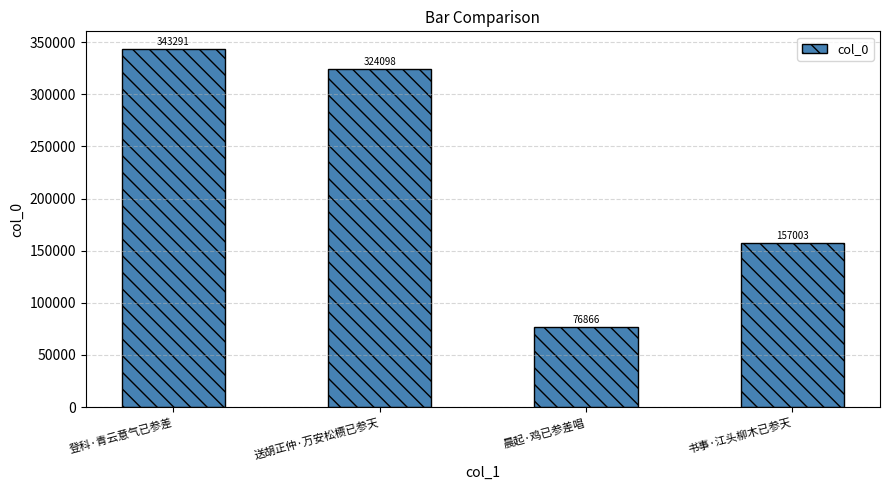

Count the number of data series in this chart.

1